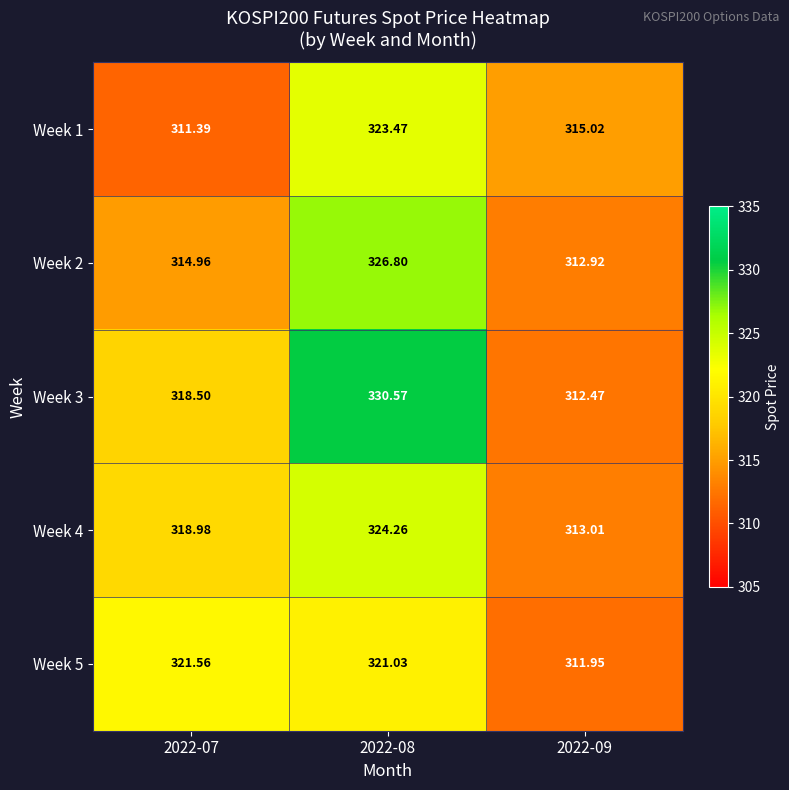

Is the value of Week 5 at 2022-09 greater than the value of Week 1 at 2022-07?

Yes